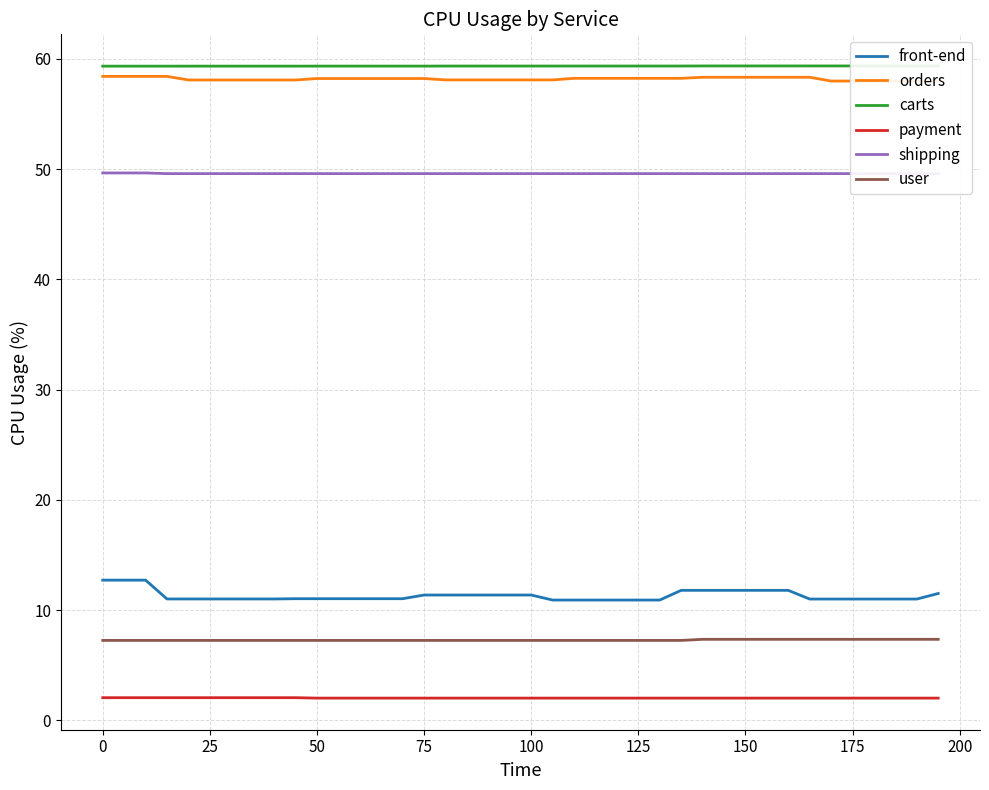

What is the minimum value for user?

7.3